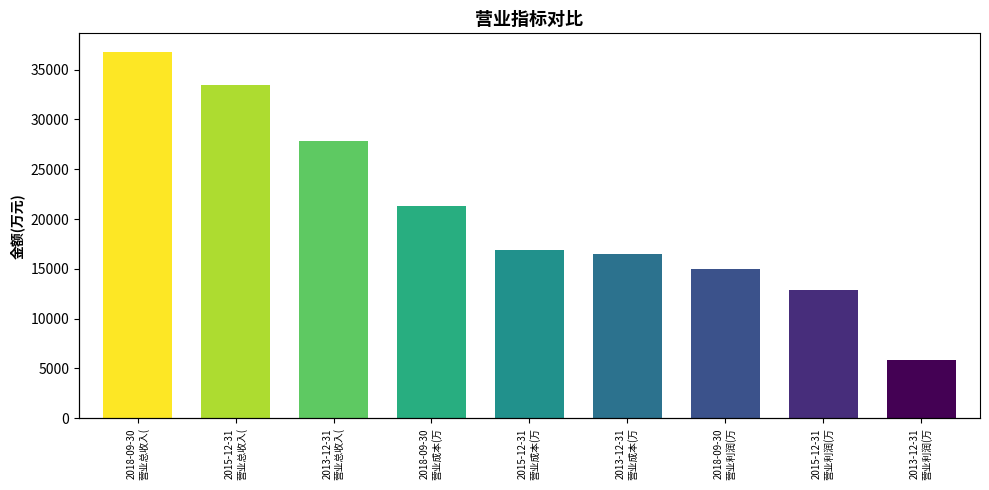

List the labels in order of value, largest first.

2018-09-30
营业总收入(, 2015-12-31
营业总收入(, 2013-12-31
营业总收入(, 2018-09-30
营业成本(万, 2015-12-31
营业成本(万, 2013-12-31
营业成本(万, 2018-09-30
营业利润(万, 2015-12-31
营业利润(万, 2013-12-31
营业利润(万